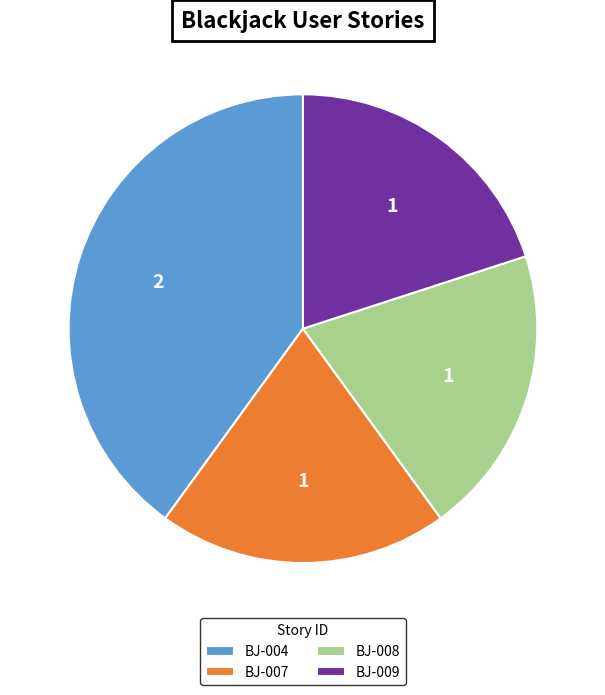

Is it true that BJ-007 is 20% of the pie?

True